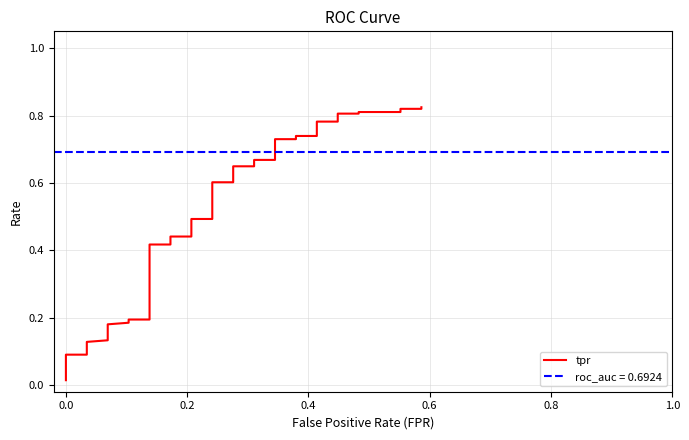

The value at 8 is 0.2. True or false?

False